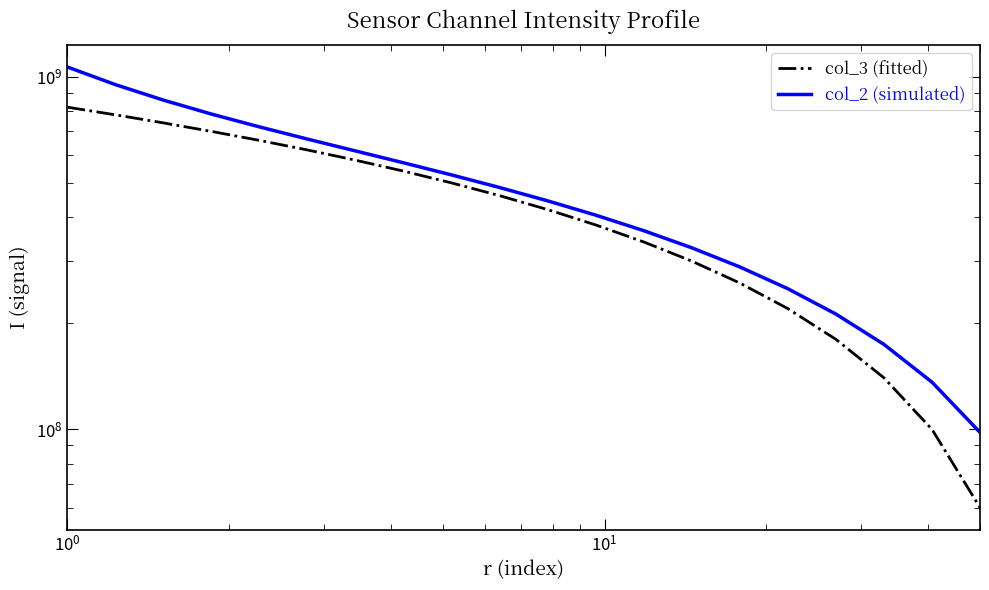

Reading right to left, transcribe all the data shown in this chart.

col_3 (fitted): 60000000.0	100000000.0	140000000.0	180000000.0	220000000.0	260000000.0	300000000.0	340000000.0	380000000.0	420000000.0	460000000.0	500000000.0	540000000.0	580000000.0	620000000.0	660000000.0	700000000.0	740000000.0	780000000.0	820000000.0
col_2 (simulated): 98052217.4	136101133.1	174180579.5	212307057.6	250505346.0	288812467.8	327283500.7	366000067.8	405082720.9	444708967.1	485139465.6	526756038.2	570116741.1	616035546.3	665697488.9	720824866.5	783916865.6	858594701.0	950098245.5	1066000000.0